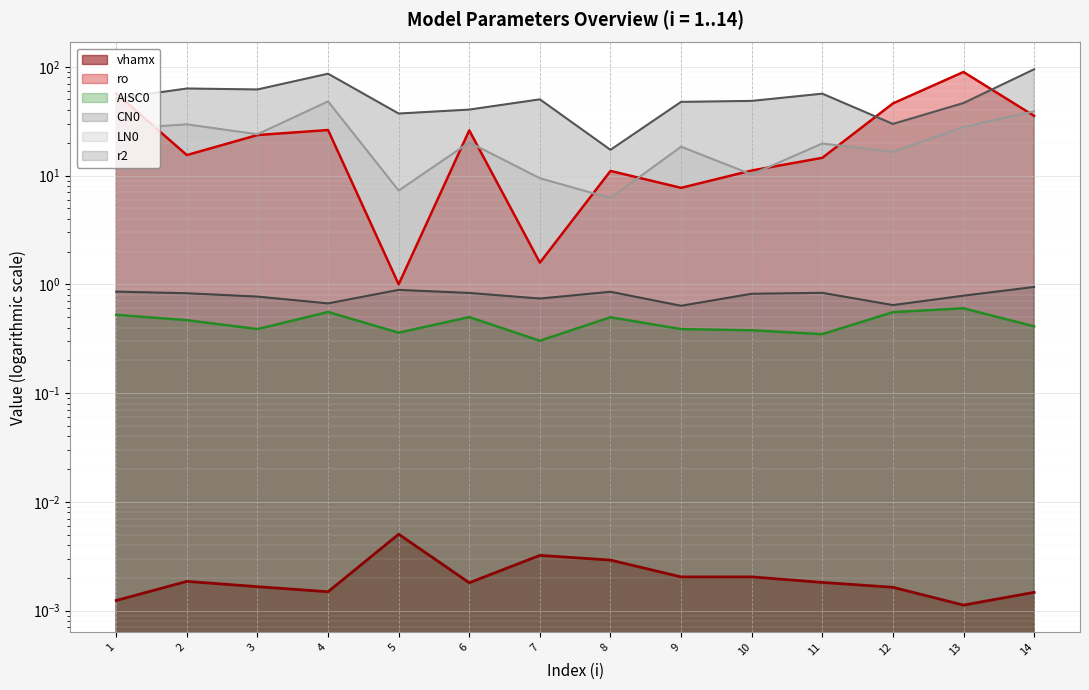

What are all the series names shown in the legend?

vhamx, ro, AISC0, CN0, LN0, r2